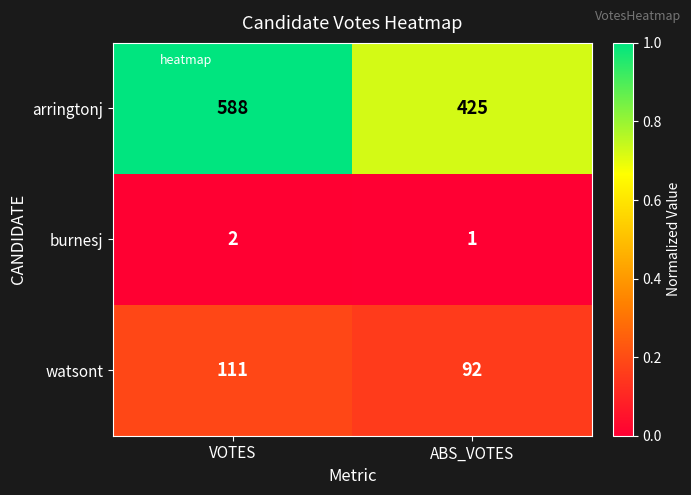

At which category is the sum across all series the highest?

VOTES